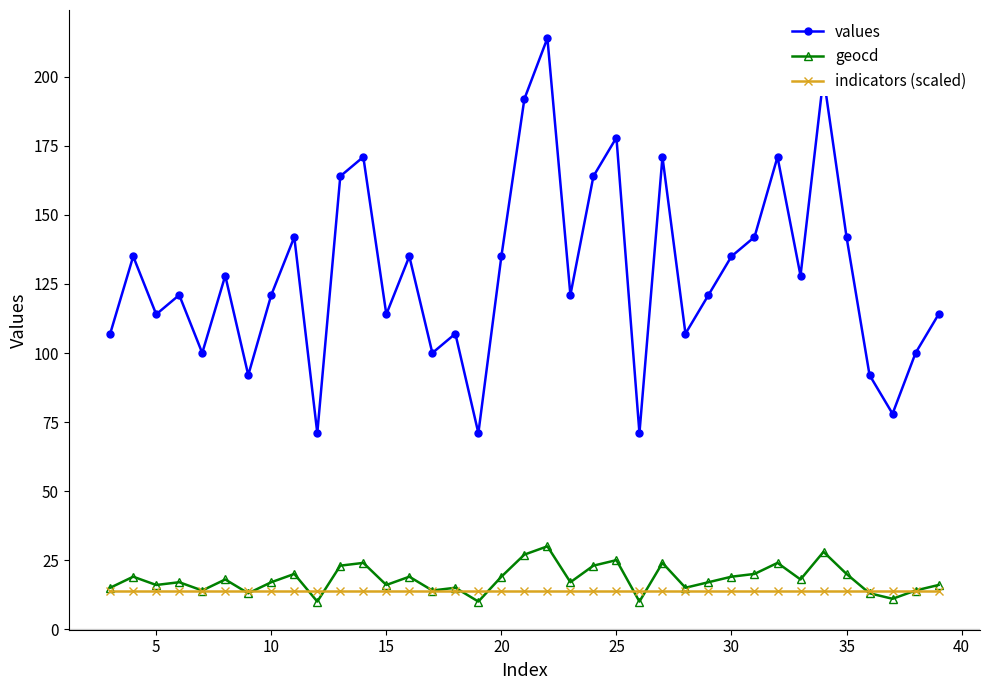

True or false: values has more than 1 interior local peaks.

True